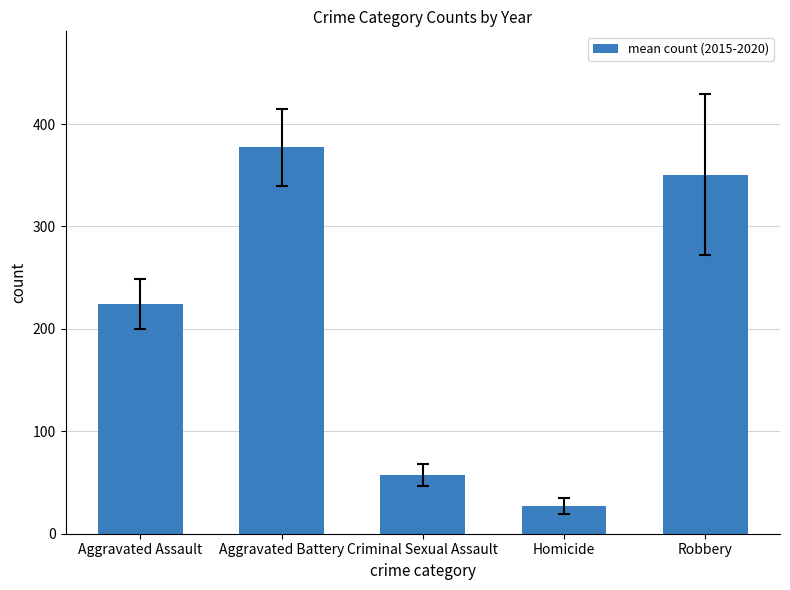

List the labels in order of value, largest first.

Aggravated Battery, Robbery, Aggravated Assault, Criminal Sexual Assault, Homicide